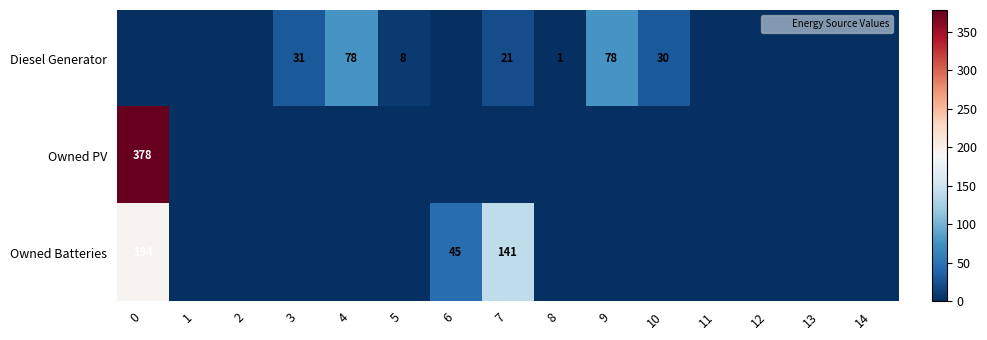

What is the spread (max minus min) of values at 6?

45